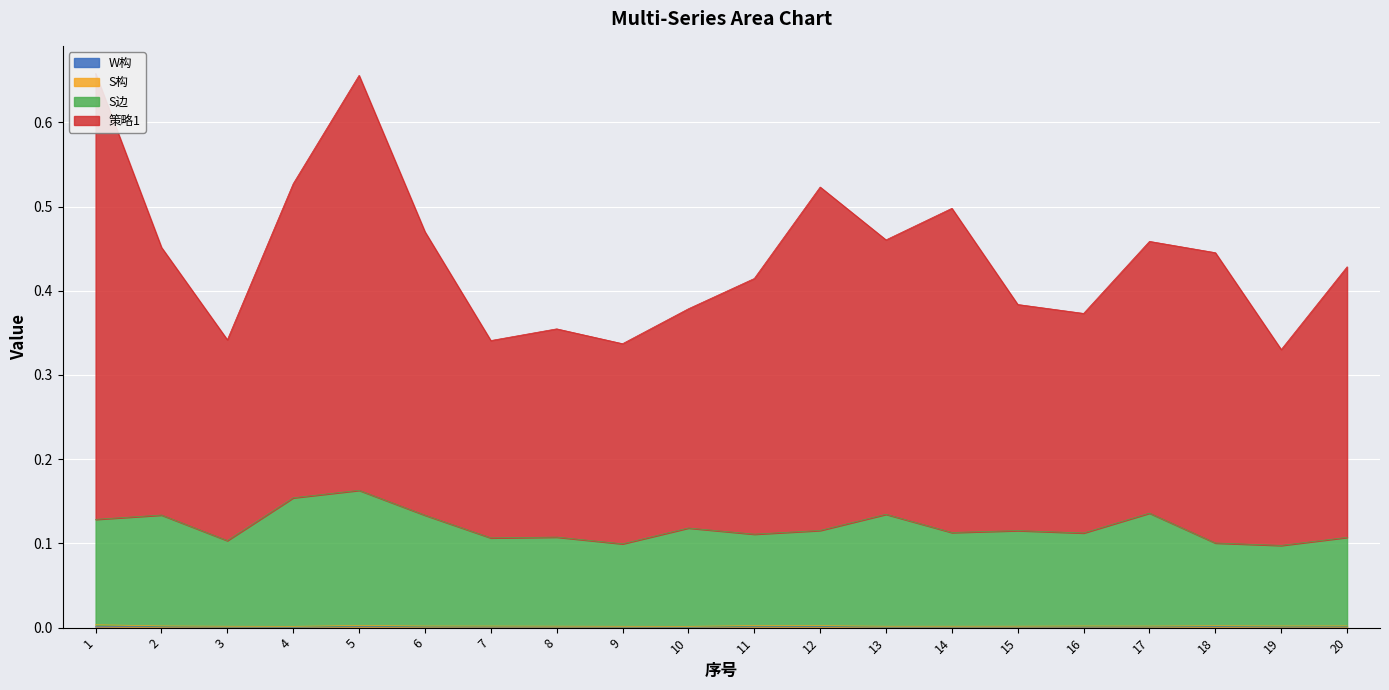

Is it true that W构 equals 0.0 at 18?

True